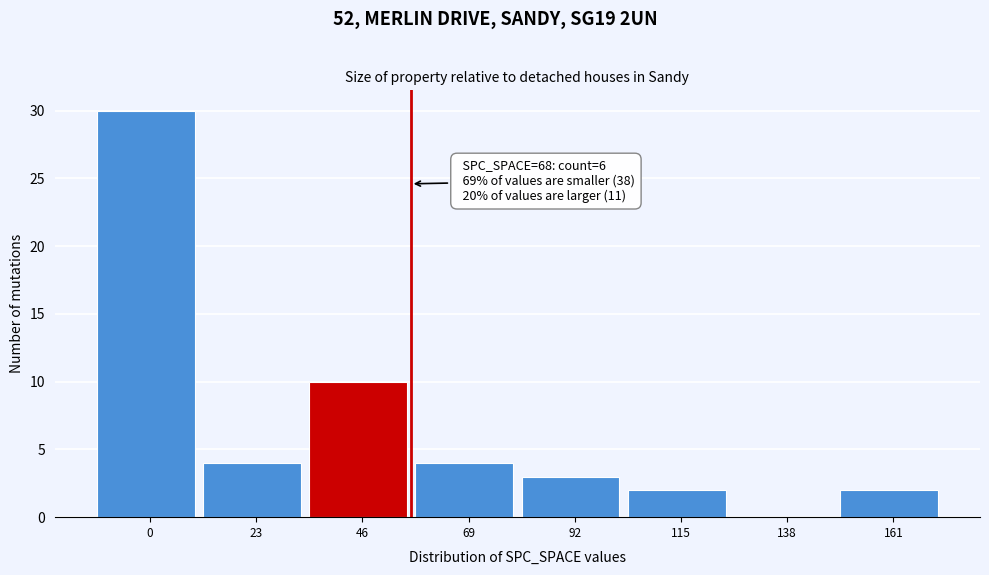

Reading left to right, list all the values displayed in this chart.

0=30	23=4	46=10	69=4	92=3	115=2	138=0	161=2